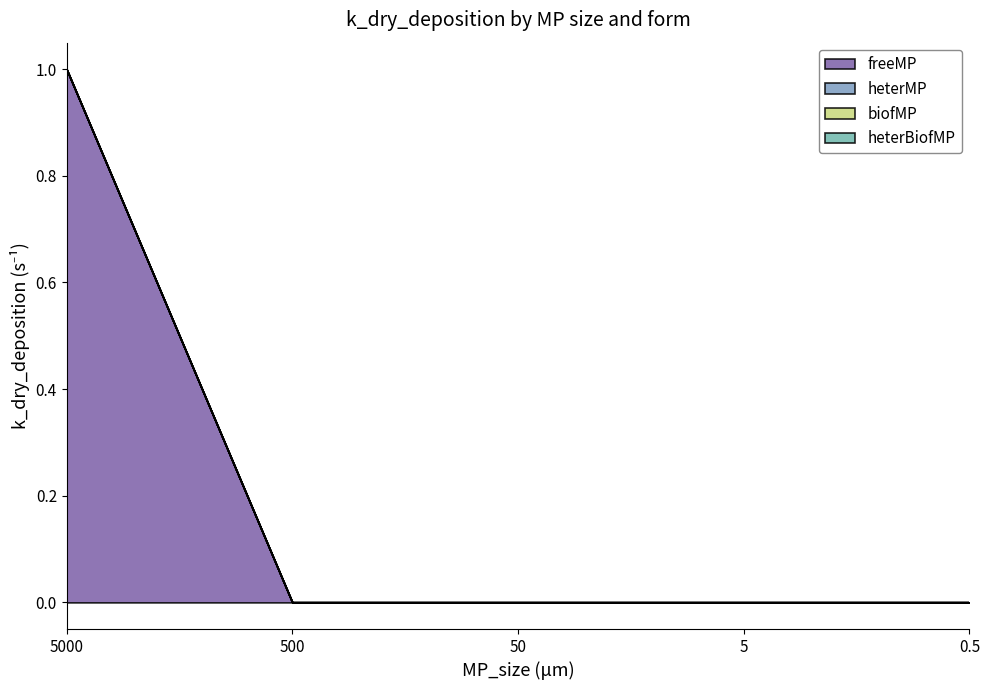

What is the label of the 1st point from the left?

5000